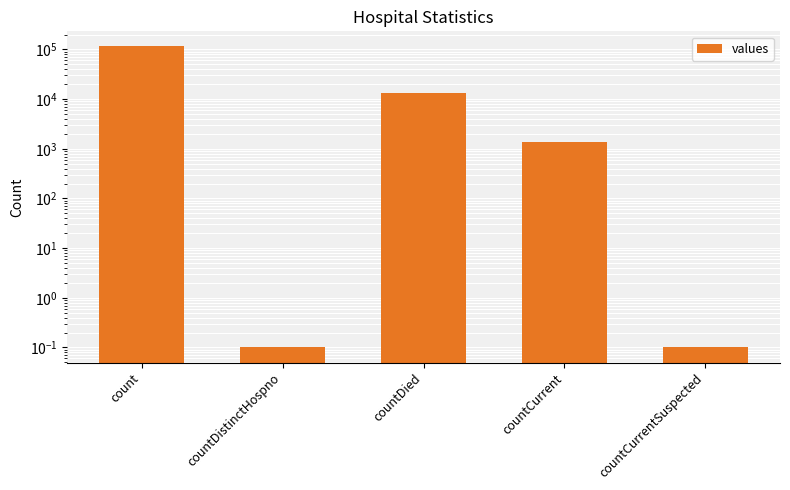

Count the number of categories in the chart.

5